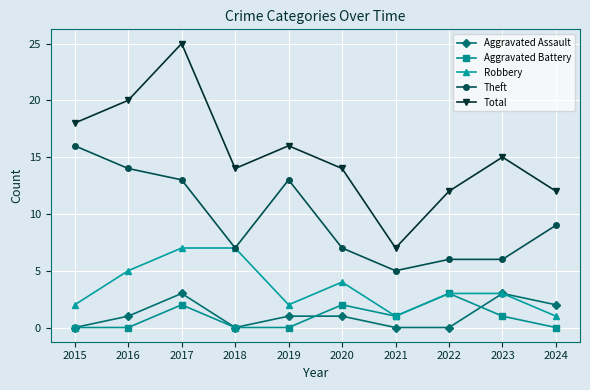

Reading right to left, transcribe all the data shown in this chart.

Aggravated Assault: 2	3	0	0	1	1	0	3	1	0
Aggravated Battery: 0	1	3	1	2	0	0	2	0	0
Robbery: 1	3	3	1	4	2	7	7	5	2
Theft: 9	6	6	5	7	13	7	13	14	16
Total: 12	15	12	7	14	16	14	25	20	18